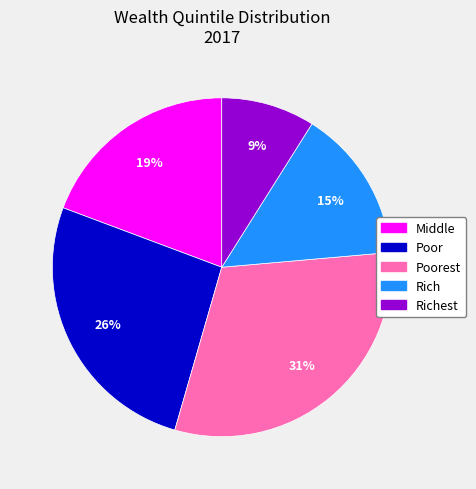

How many segments does this pie chart have?

5